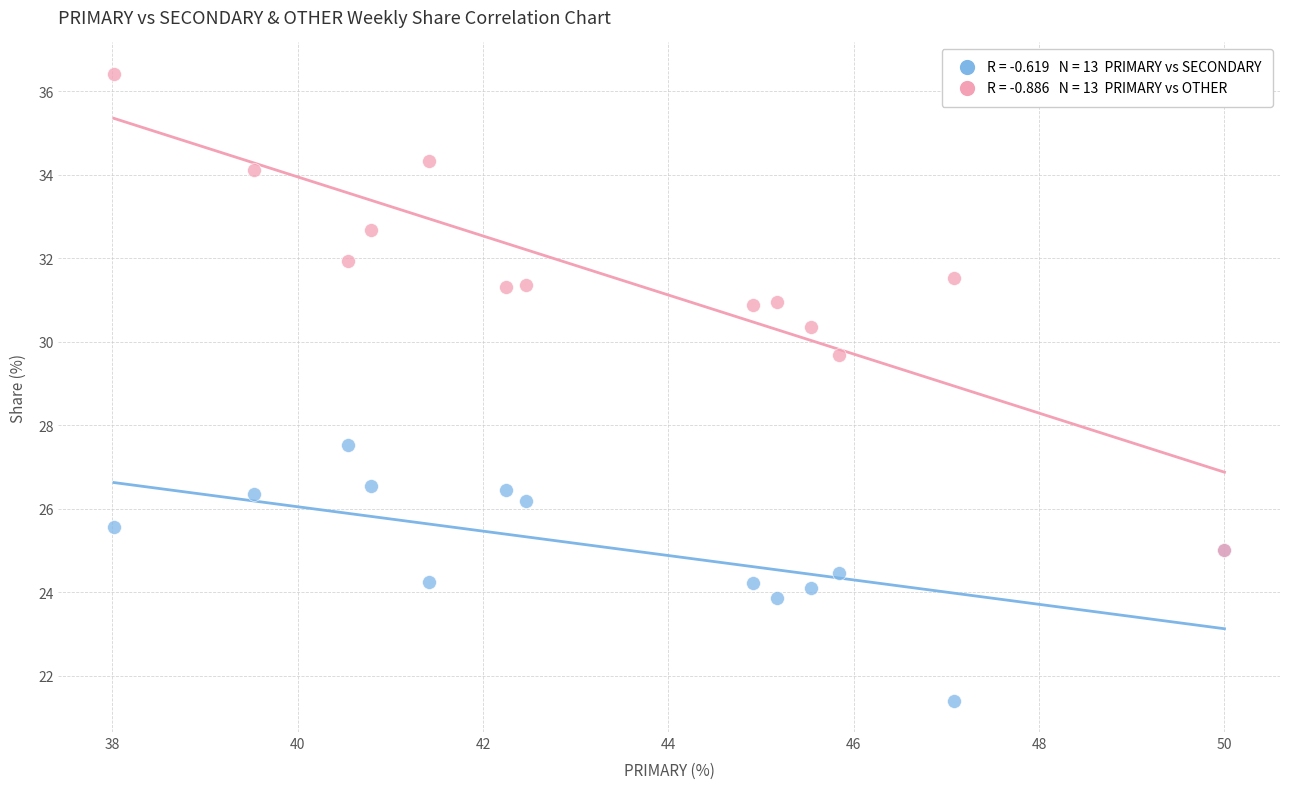

Across all series, what Y value is closest to 28?

27.5